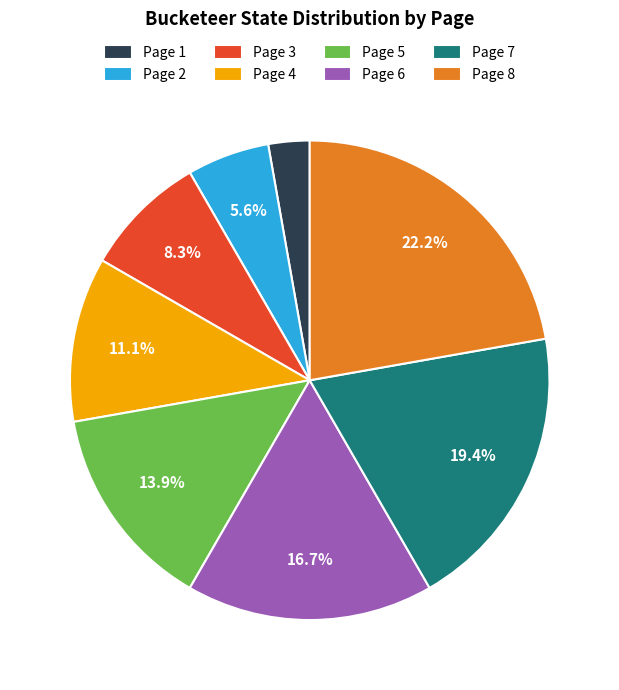

Which category has the smallest portion of the pie?

Page 1